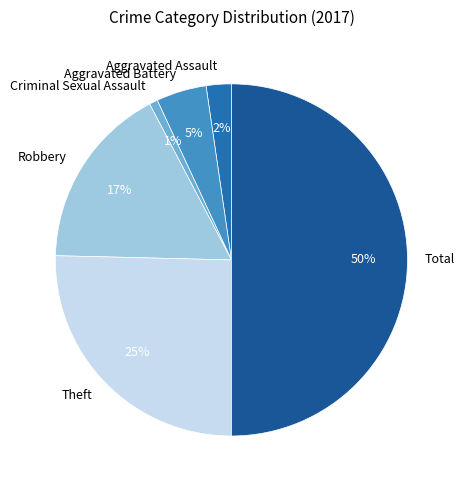

The Total slice represents 50% of the pie. True or false?

True